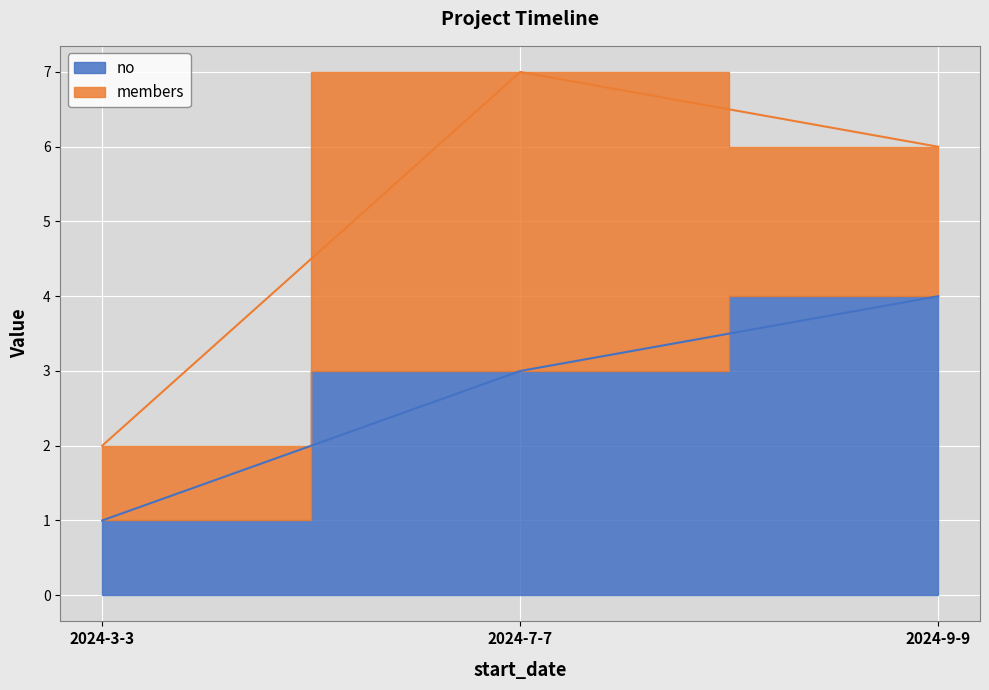

At which category does the chart reach its minimum across all series?

2024-3-3